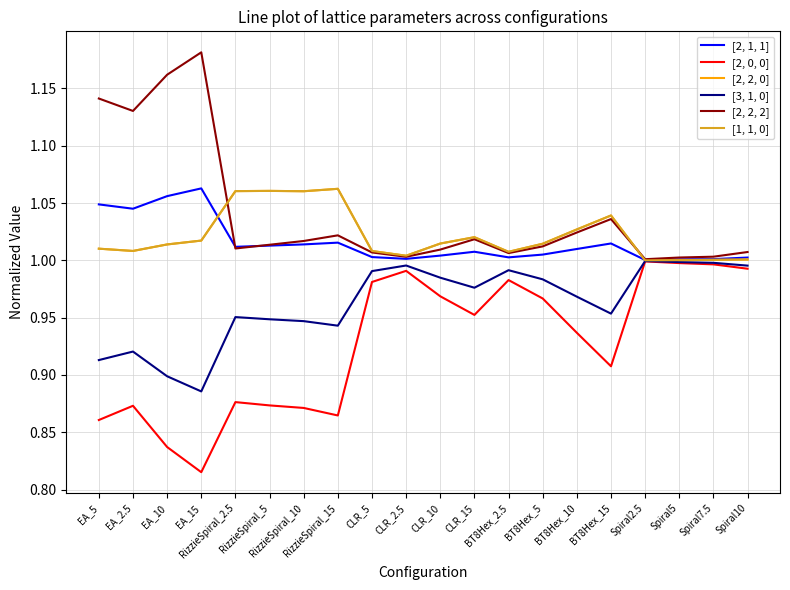

Does the chart display data point markers on the line(s)?

No